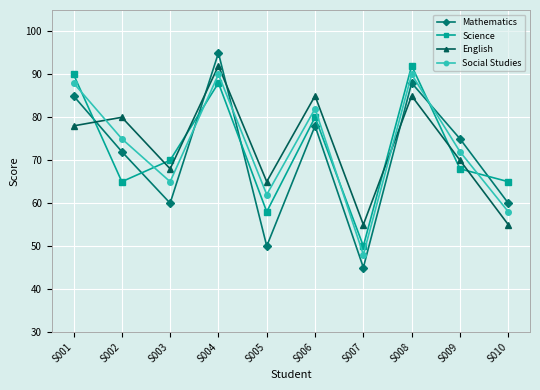

What is the total value across all series at S005?

235